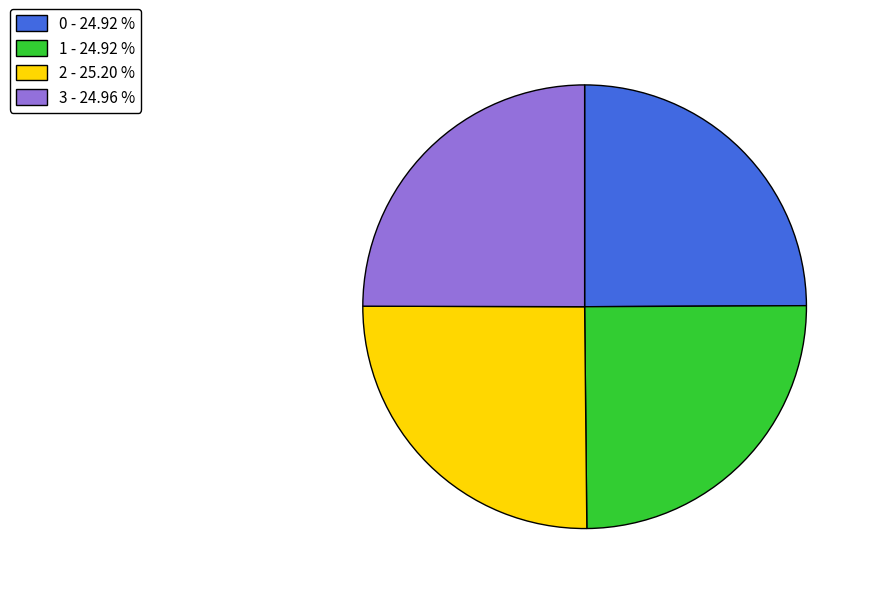

What is the ratio of the value at 2 - 25.20 % to the value at 3 - 24.96 %?

1.0